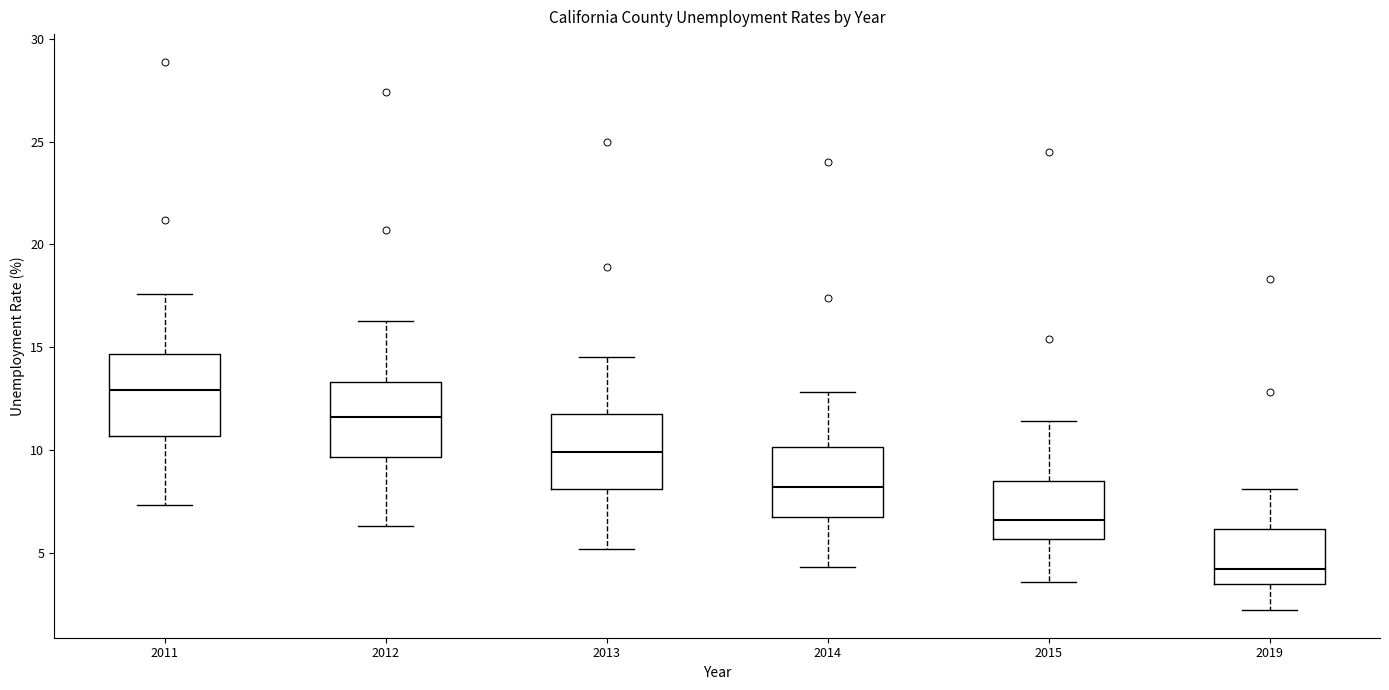

Reading left to right, read every box against the y-axis: the position of its median line, the range the box covers, and the ends of its whiskers. The values are not printed on the chart, so give them approximately, as read against the axis.

2011: median 13.0, box 10.5 to 14.5, whiskers 7.5 to 17.5
2012: median 11.5, box 9.5 to 13.5, whiskers 6.5 to 16.5
2013: median 10.0, box 8.0 to 12.0, whiskers 5.0 to 14.5
2014: median 8.0, box 7.0 to 10.0, whiskers 4.5 to 13.0
2015: median 6.5, box 5.5 to 8.5, whiskers 3.5 to 11.5
2019: median 4.0, box 3.5 to 6.0, whiskers 2.0 to 8.0